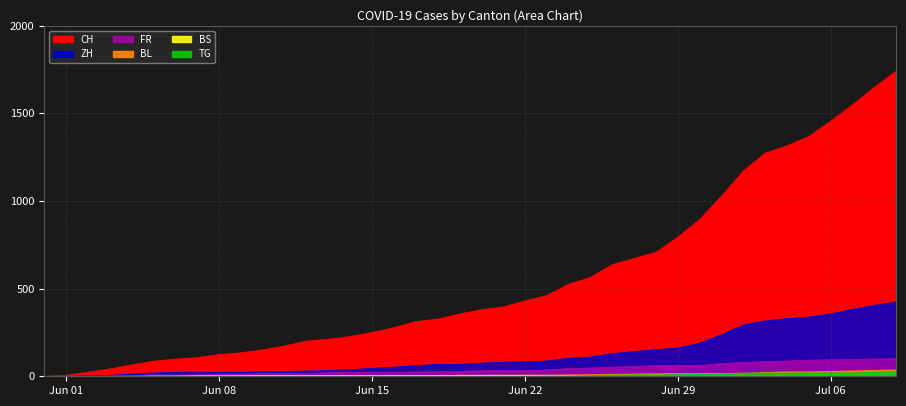

Which series has the widest spread of values?

CH